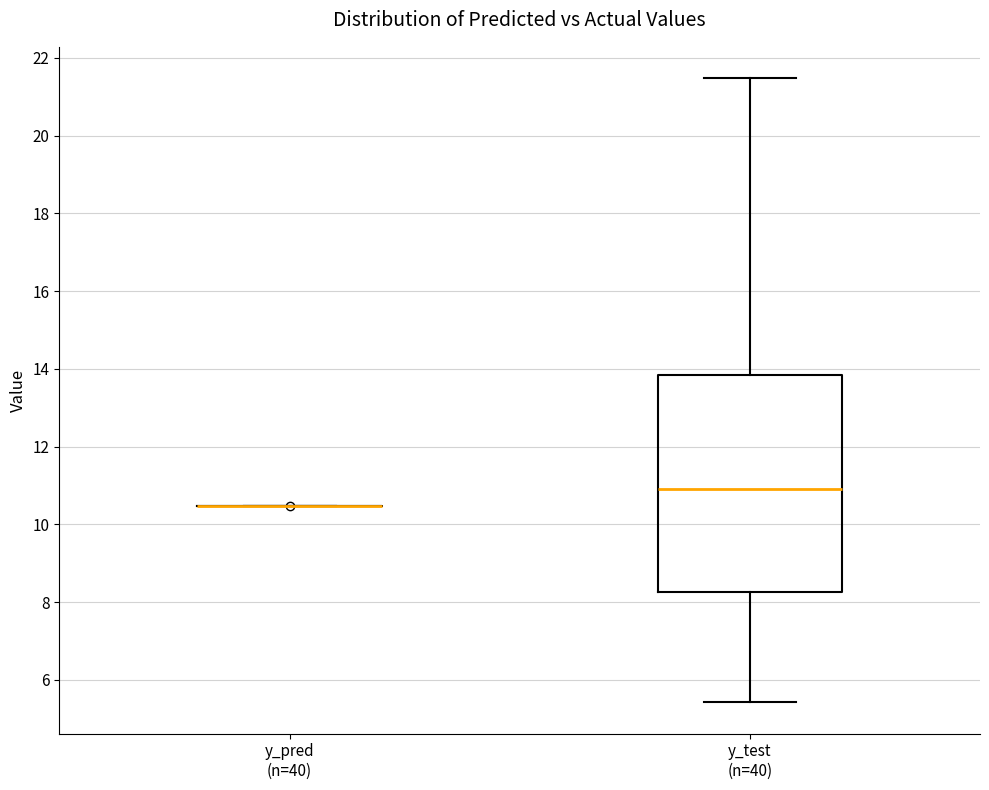

Where is the lower edge of the box for y_test (n=40) on the y-axis? The values are not printed on the chart, so give them approximately, as read against the axis.

8.2